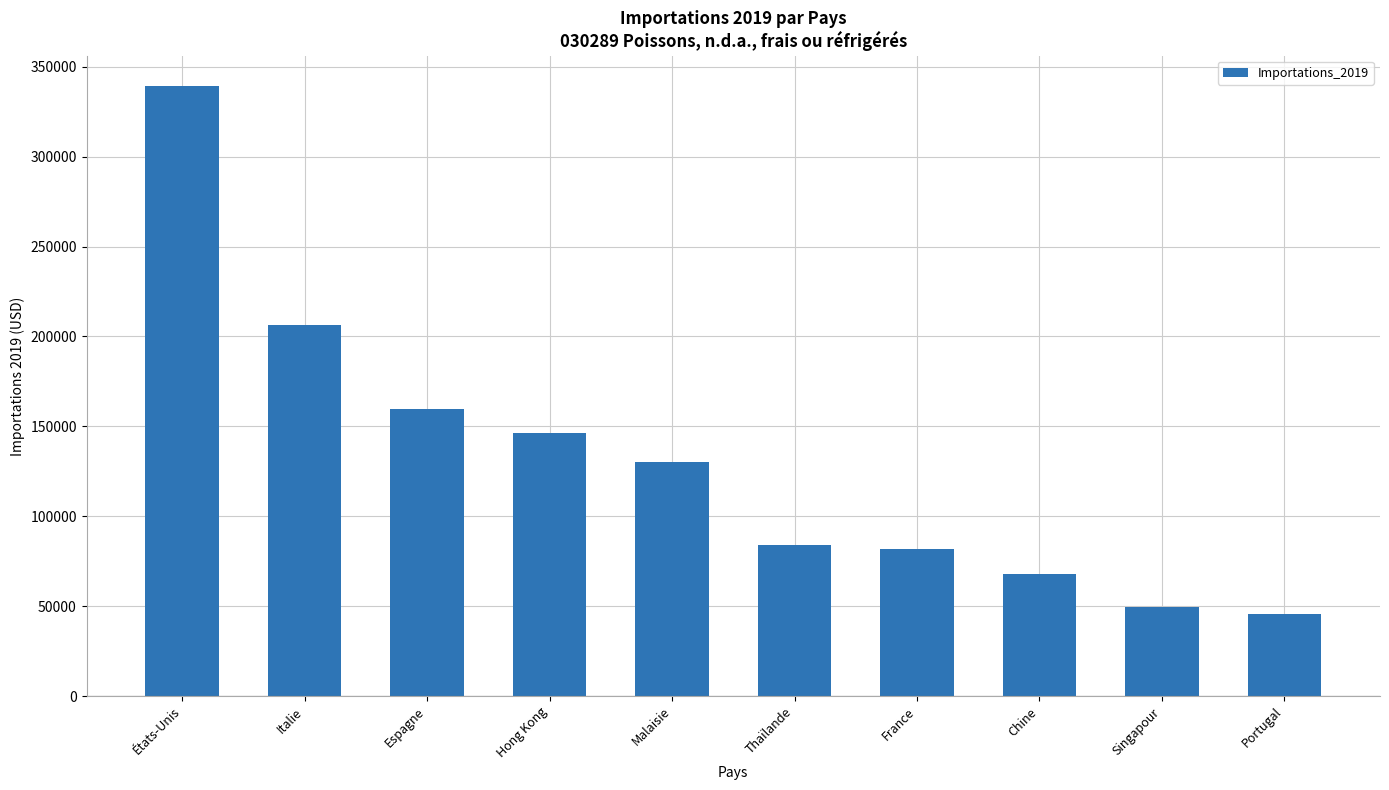

Reading left to right, transcribe all the data shown in this chart.

États-Unis=339183	Italie=206269	Espagne=159868	Hong Kong=146270	Malaisie=130262	Thaïlande=83775	France=81785	Chine=67714	Singapour=49825	Portugal=45525